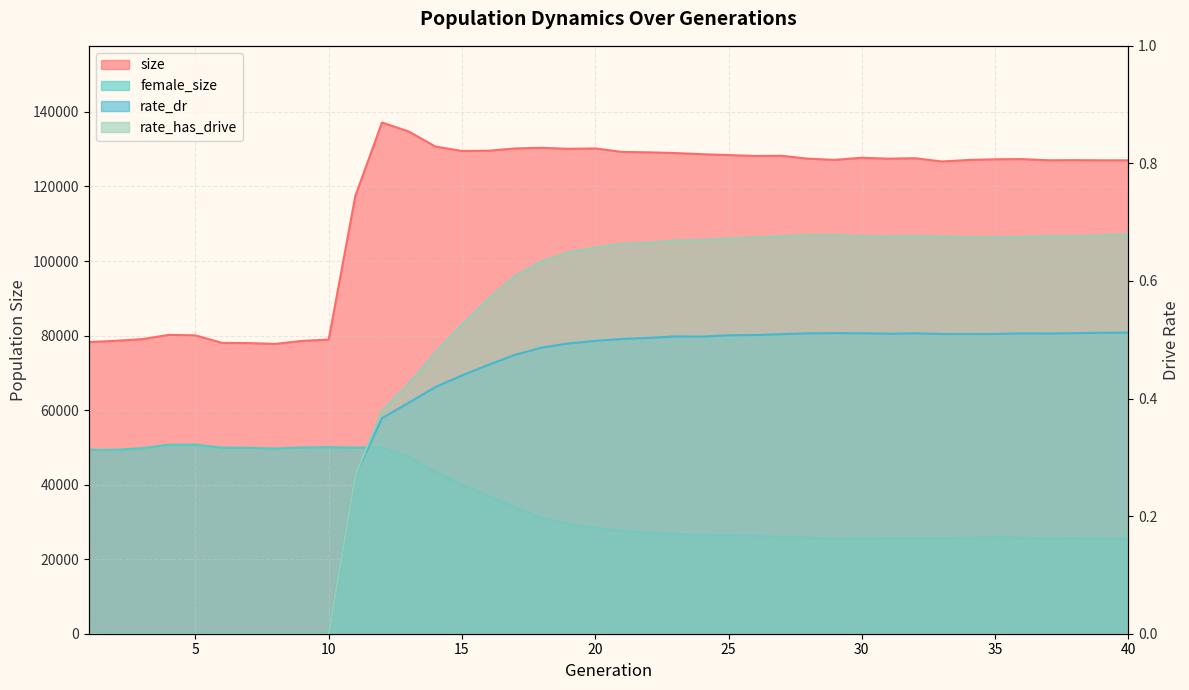

Reading left to right, what are all the values shown in this chart?

size: 1=78242.0	2=78594.0	3=79036.0	4=80181.0	5=80056.0	6=78034.0	7=77969.0	8=77766.0	9=78569.0	10=78931.0	11=117468.0	12=137161.0	13=134765.0	14=130730.0	15=129519.0	16=129594.0	17=130213.0	18=130377.0	19=130099.0	20=130212.0	21=129266.0	22=129164.0	23=128971.0	24=128666.0	25=128426.0	26=128188.0	27=128237.0	28=127441.0	29=127140.0	30=127714.0	31=127462.0	32=127585.0	33=126710.0	34=127105.0	35=127293.0	36=127349.0	37=127034.0	38=127065.0	39=127019.0	40=127021.0
female_size: 1=49352.0	2=49342.0	3=49787.0	4=50718.0	5=50727.0	6=49940.0	7=49898.0	8=49674.0	9=49989.0	10=50051.0	11=49950.0	12=49973.0	13=47563.0	14=43396.0	15=40002.0	16=36968.0	17=33878.0	18=31127.0	19=29408.0	20=28484.0	21=27565.0	22=27055.0	23=26833.0	24=26504.0	25=26468.0	26=26283.0	27=25947.0	28=25796.0	29=25485.0	30=25534.0	31=25691.0	32=25649.0	33=25670.0	34=25719.0	35=25887.0	36=25775.0	37=25582.0	38=25654.0	39=25501.0	40=25504.0
rate_dr: 1=0.0	2=0.0	3=0.0	4=0.0	5=0.0	6=0.0	7=0.0	8=0.0	9=0.0	10=0.0	11=0.3	12=0.4	13=0.4	14=0.4	15=0.4	16=0.5	17=0.5	18=0.5	19=0.5	20=0.5	21=0.5	22=0.5	23=0.5	24=0.5	25=0.5	26=0.5	27=0.5	28=0.5	29=0.5	30=0.5	31=0.5	32=0.5	33=0.5	34=0.5	35=0.5	36=0.5	37=0.5	38=0.5	39=0.5	40=0.5
rate_has_drive: 1=0.0	2=0.0	3=0.0	4=0.0	5=0.0	6=0.0	7=0.0	8=0.0	9=0.0	10=0.0	11=0.3	12=0.4	13=0.4	14=0.5	15=0.5	16=0.6	17=0.6	18=0.6	19=0.6	20=0.7	21=0.7	22=0.7	23=0.7	24=0.7	25=0.7	26=0.7	27=0.7	28=0.7	29=0.7	30=0.7	31=0.7	32=0.7	33=0.7	34=0.7	35=0.7	36=0.7	37=0.7	38=0.7	39=0.7	40=0.7